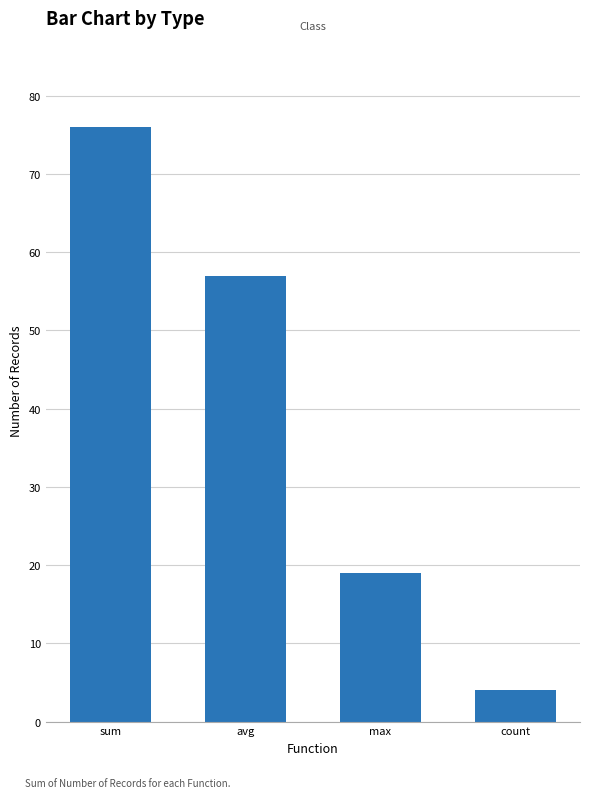

What is the maximum value shown in the chart?

76